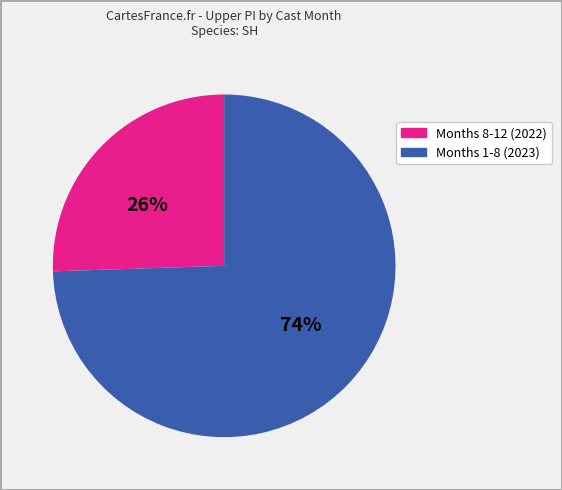

Is there any slice that represents more than half of the pie?

Yes